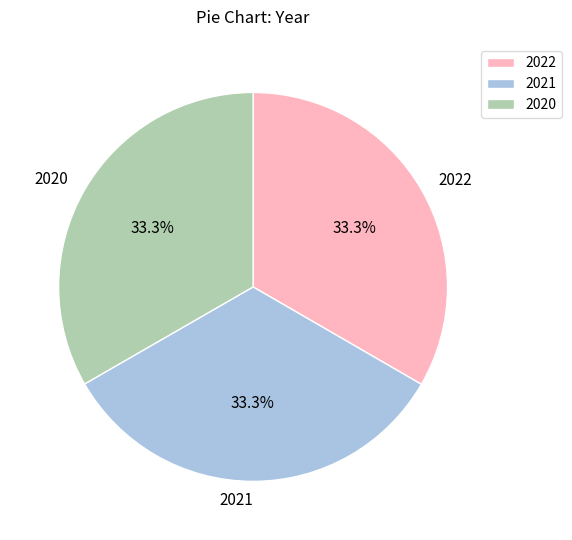

What percentage is the 2021 slice, to the nearest percent?

33%